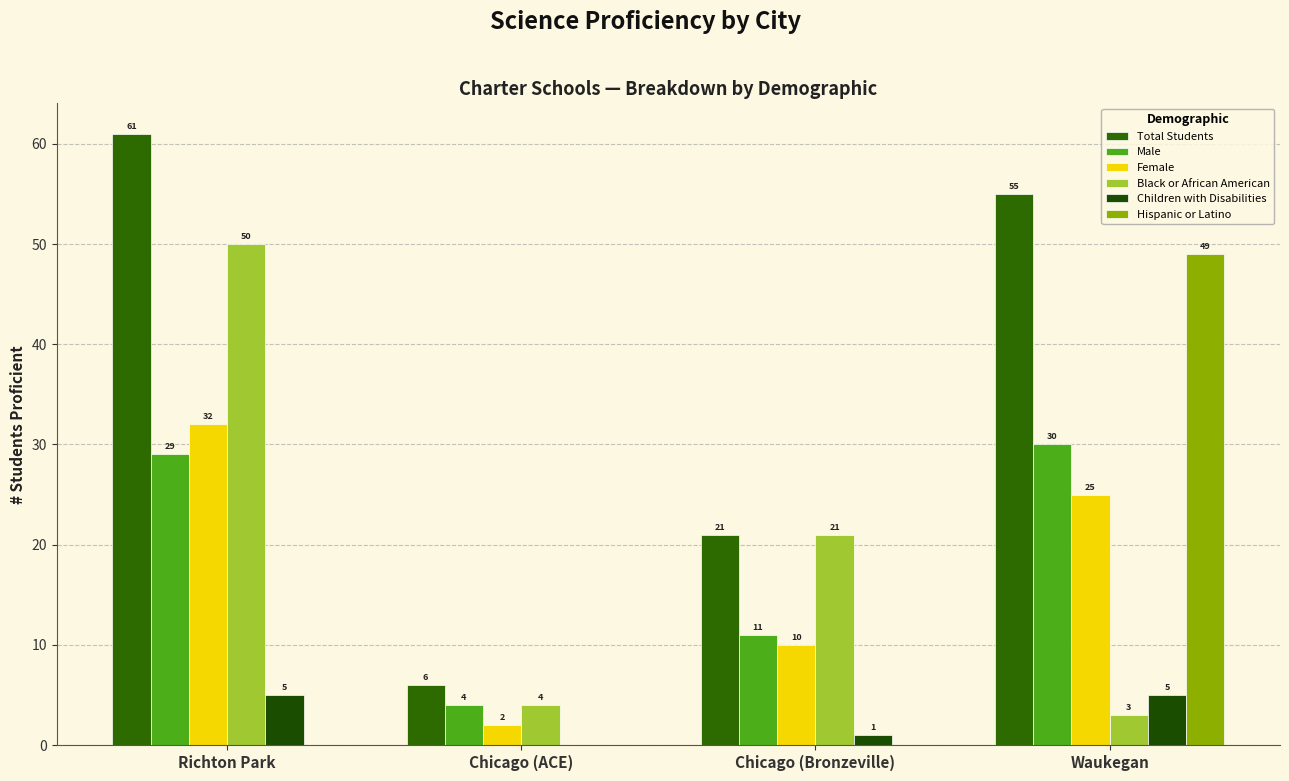

How many data points does each series have?

4